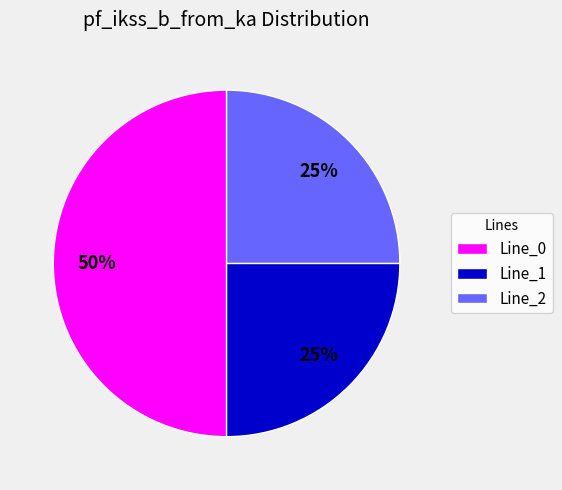

Count the number of slices in the pie.

3